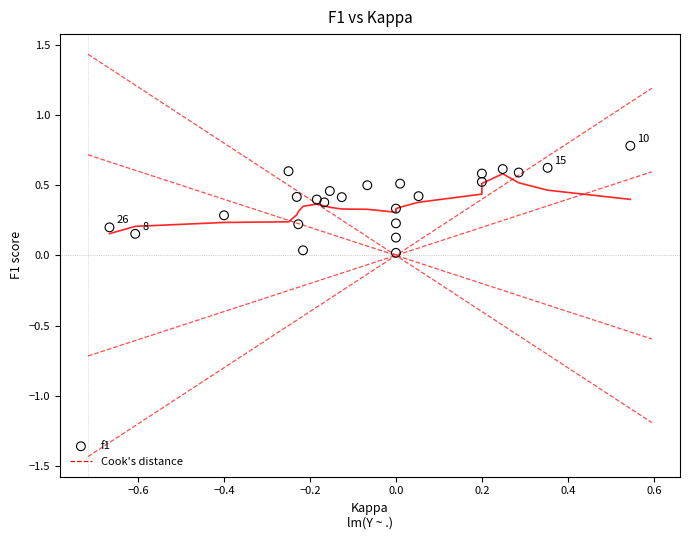

What is the range of Y values (max minus min)?

0.8